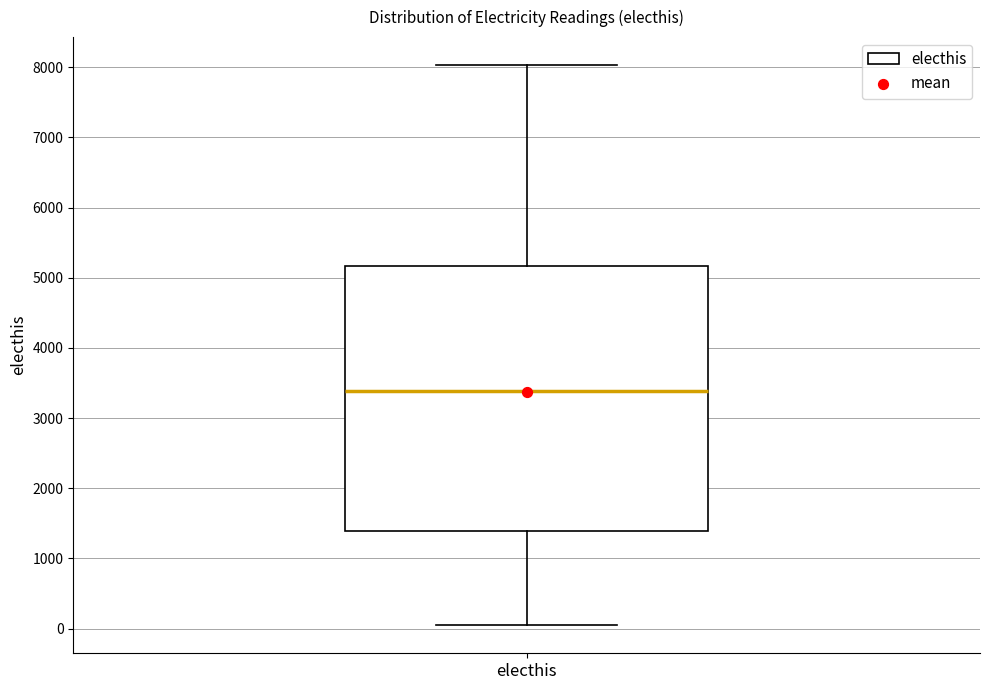

Transcribe this box plot: give where the median line is, the range the box spans, and where the two whiskers end, as read against the y-axis. The values are not printed on the chart, so give them approximately, as read against the axis.

median 3400, box 1400 to 5200, whiskers 0 to 8000